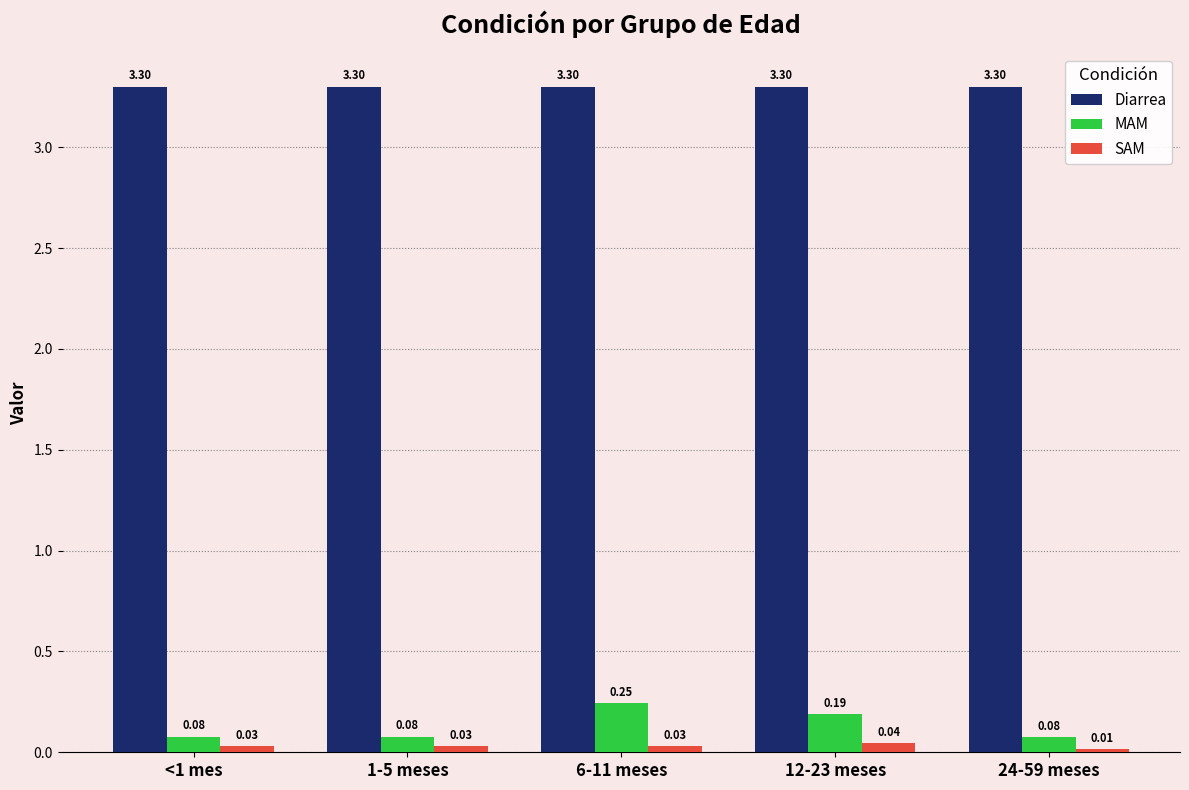

What is the label of the 1st bar from the right?

24-59 meses